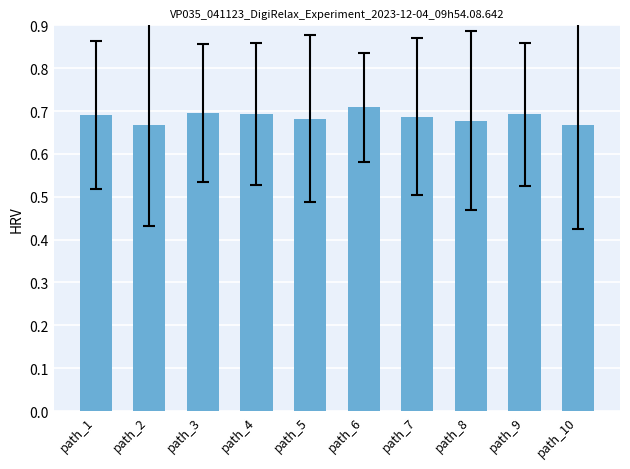

The chart shows a value of 1.2 at path_3. True or false?

False